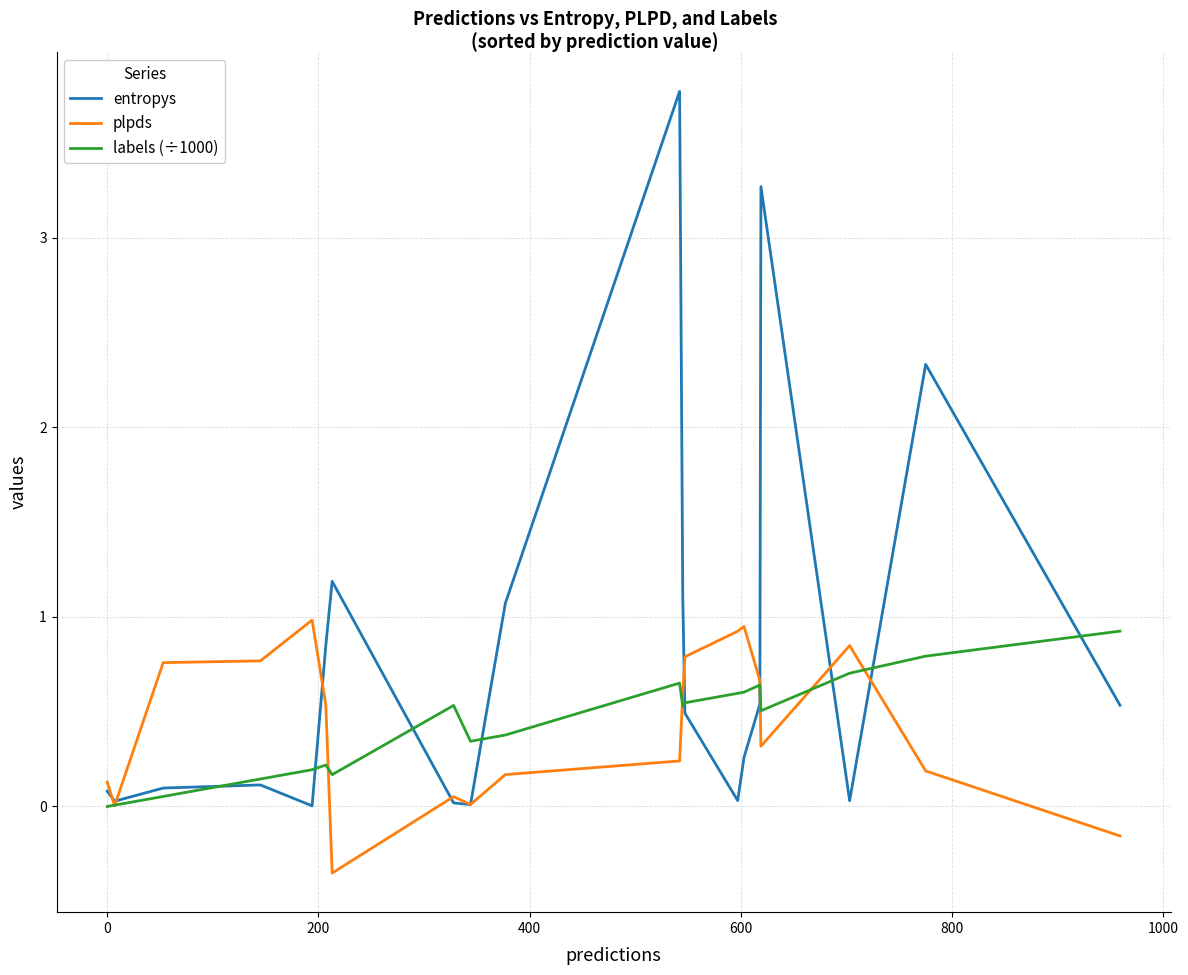

Which series has the widest spread of values?

entropys